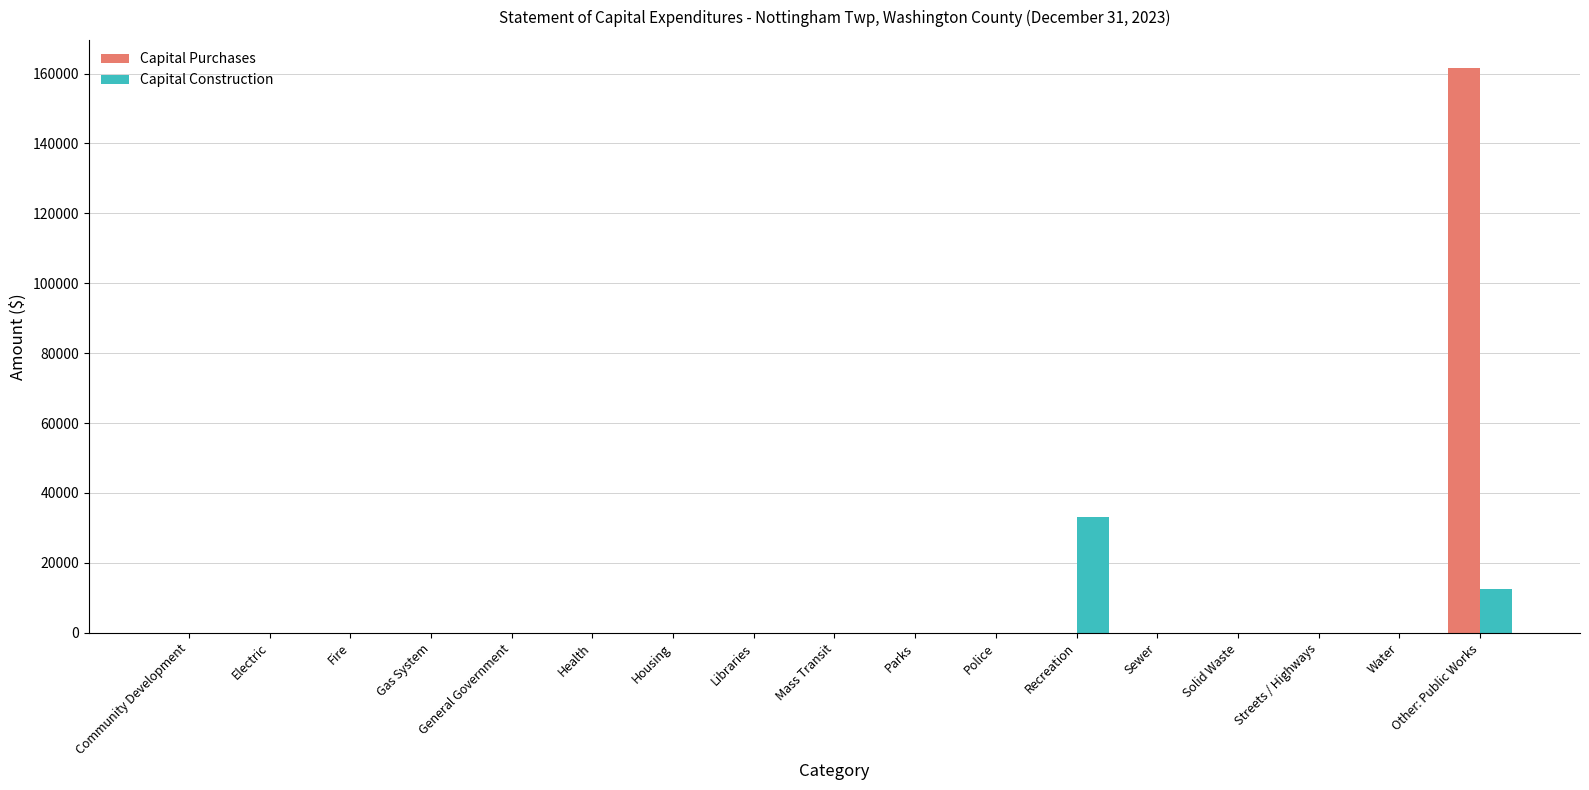

The value of Capital Purchases at Libraries is -107362. True or false?

False